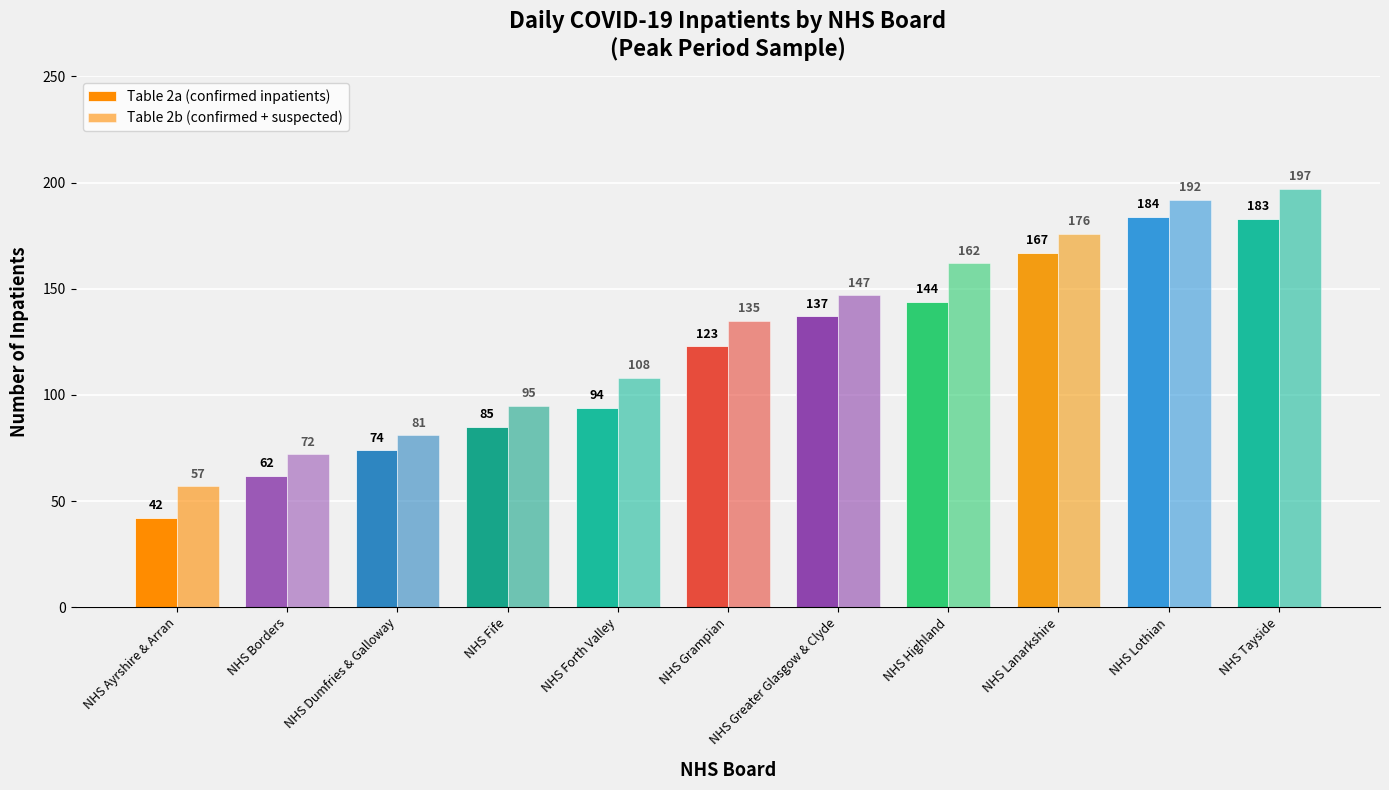

Count the number of categories in the chart.

11